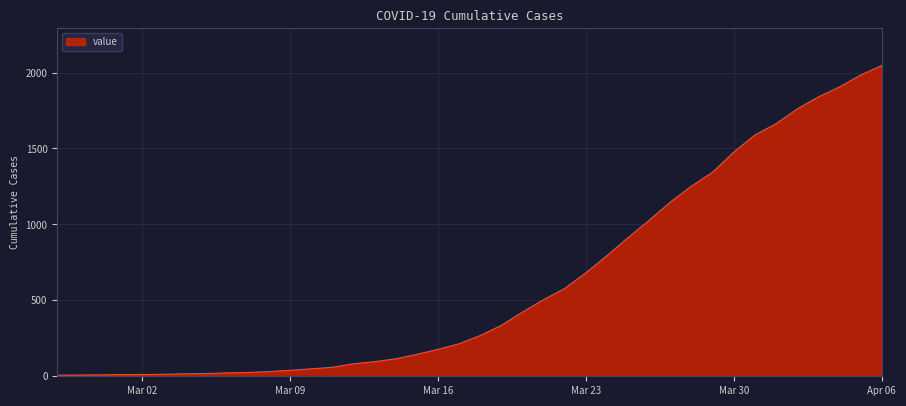

What is the difference between the maximum and minimum values?

2039